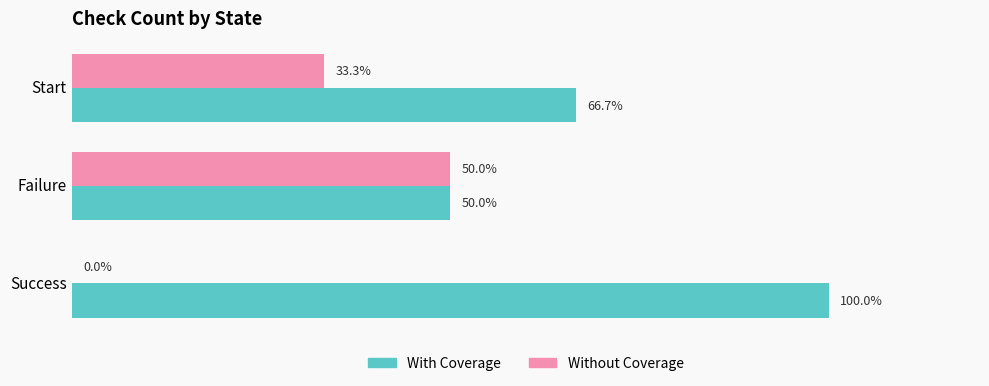

At which label does With Coverage reach its peak?

Success